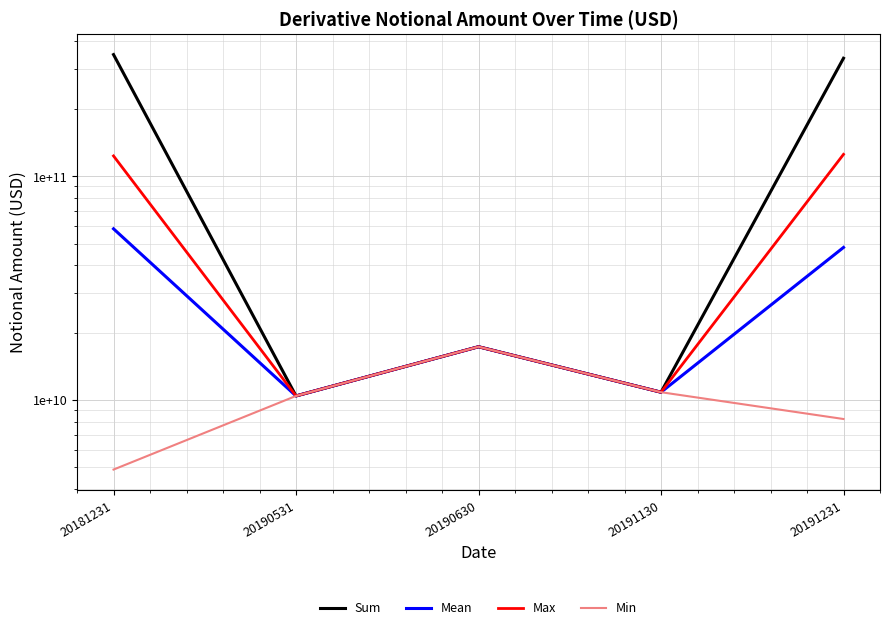

What is the difference between the maximum and minimum values in the Mean series?

47788092333.3